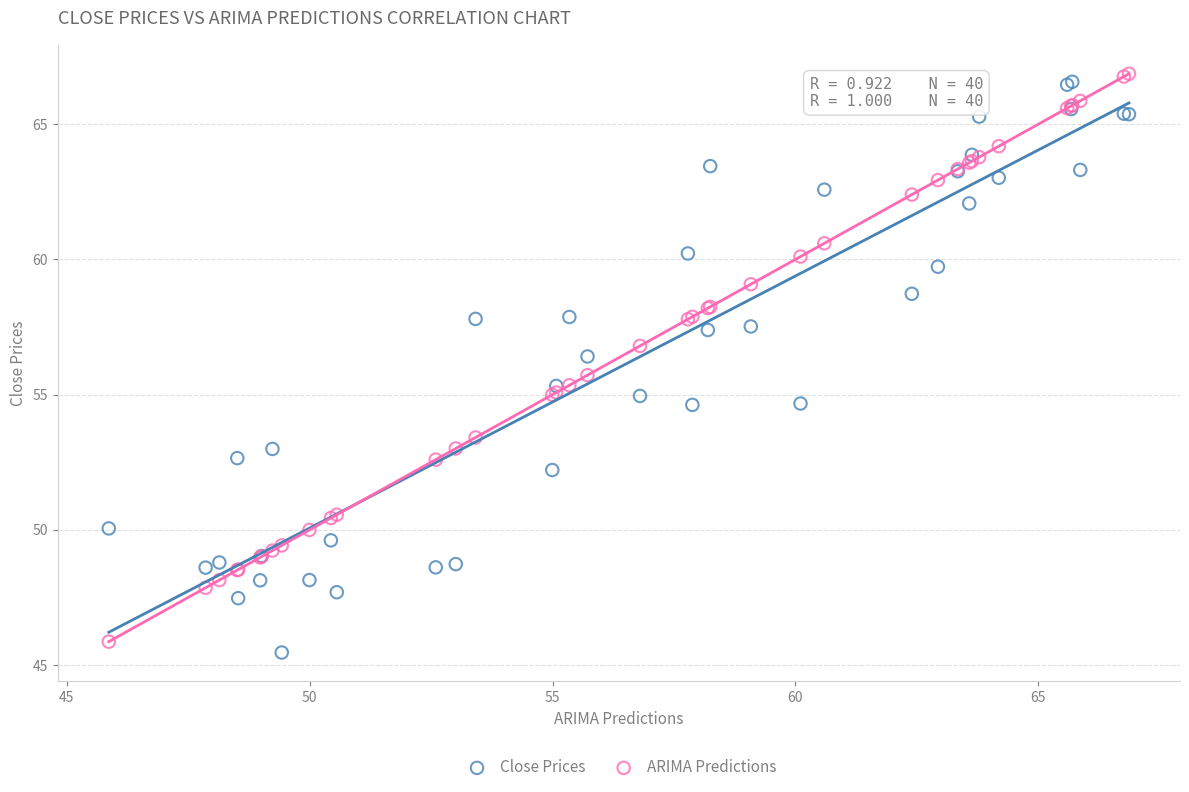

Which series reaches the maximum Y coordinate?

ARIMA Predictions